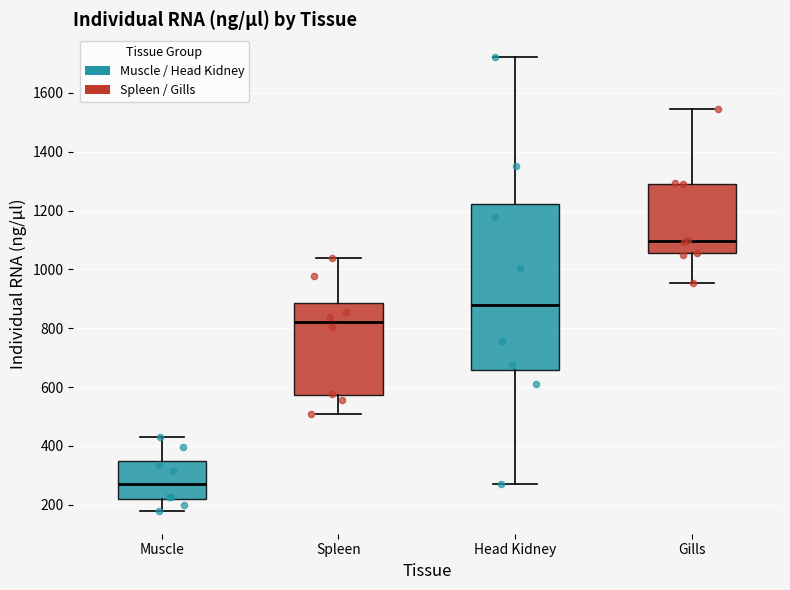

Where does the lower whisker of the box for Gills end on the y-axis? The values are not printed on the chart, so give them approximately, as read against the axis.

960